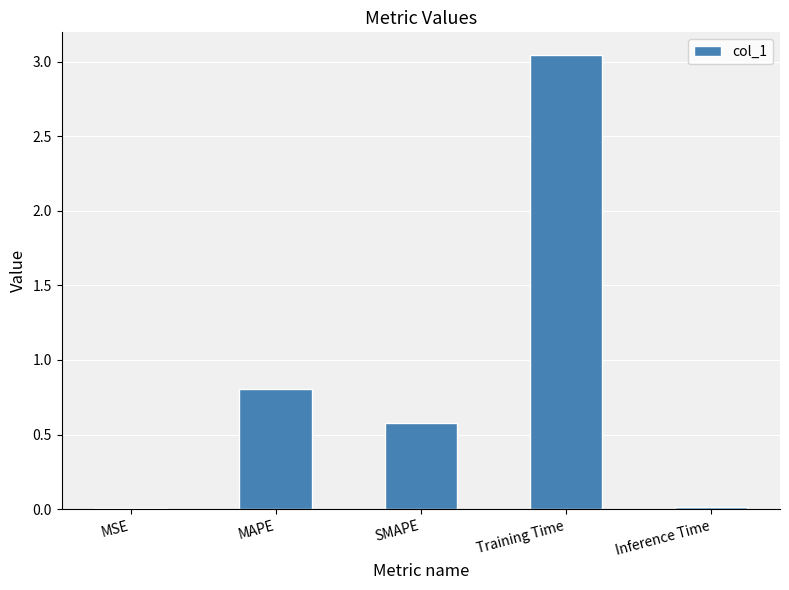

Which category has the highest value across all series?

Training Time